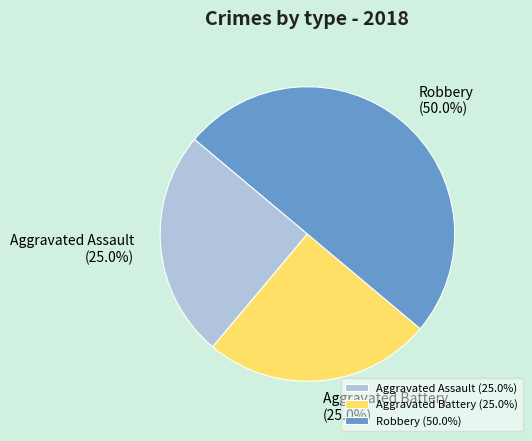

How many segments does this pie chart have?

3